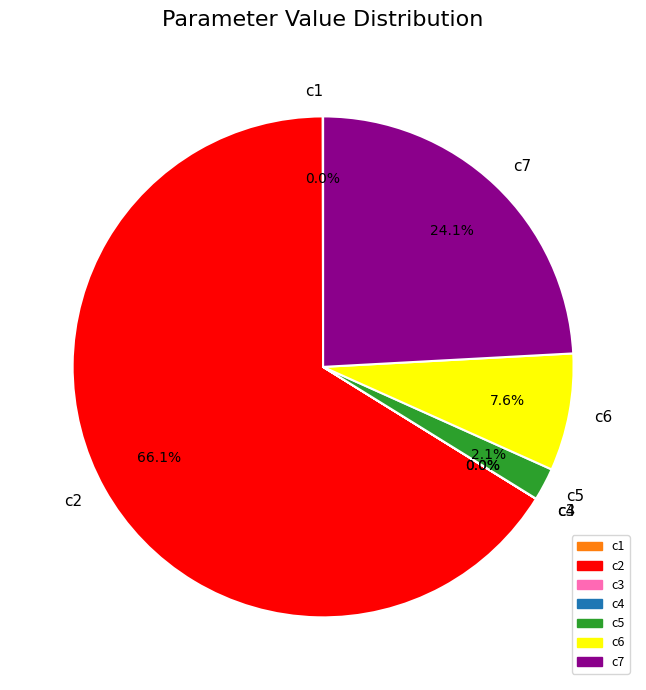

The c6 slice represents 8% of the pie. True or false?

True